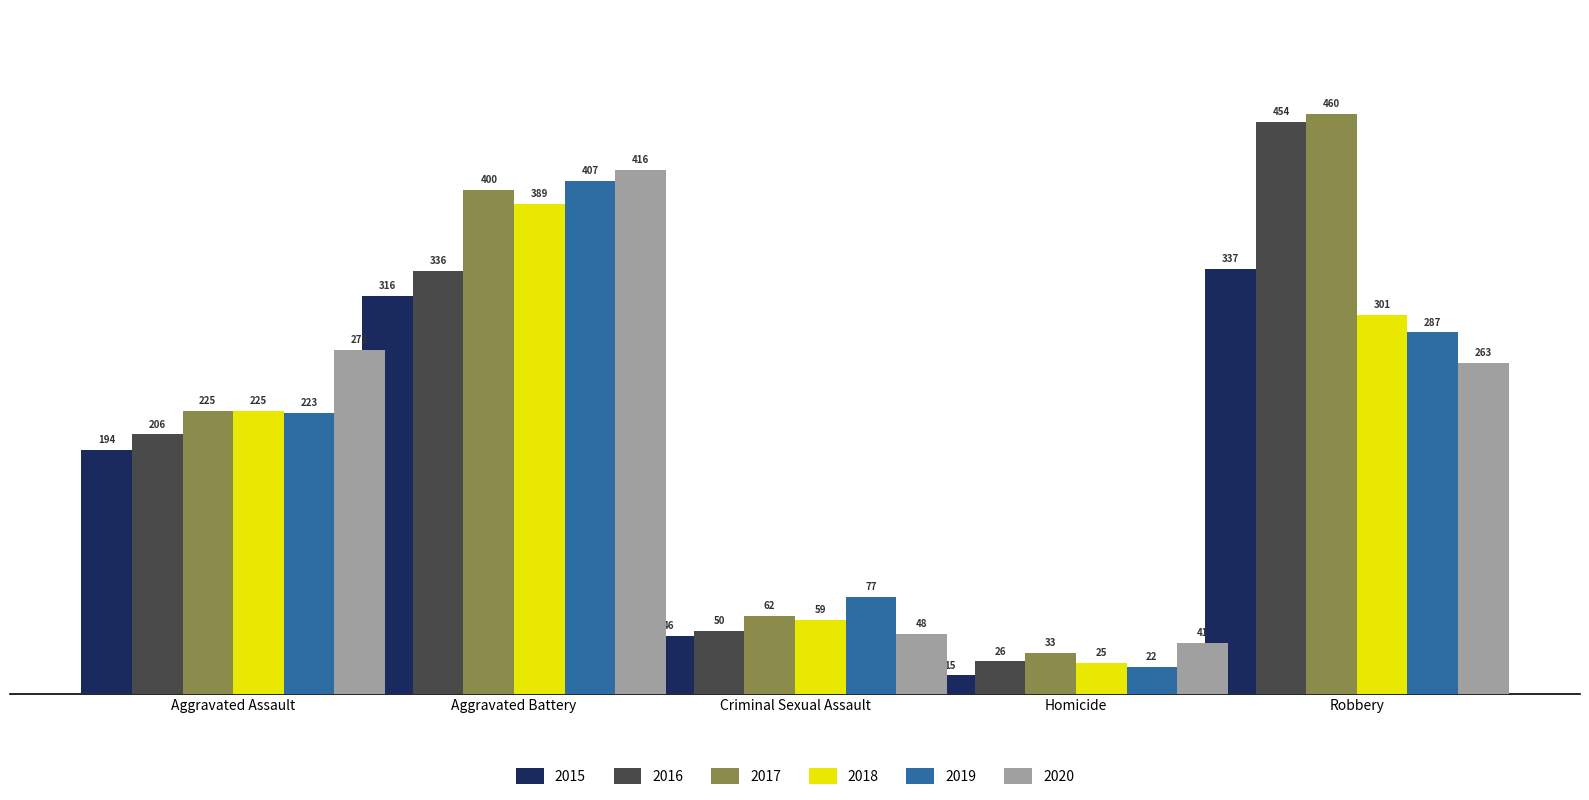

What is the sum of all 2020 values?

1041